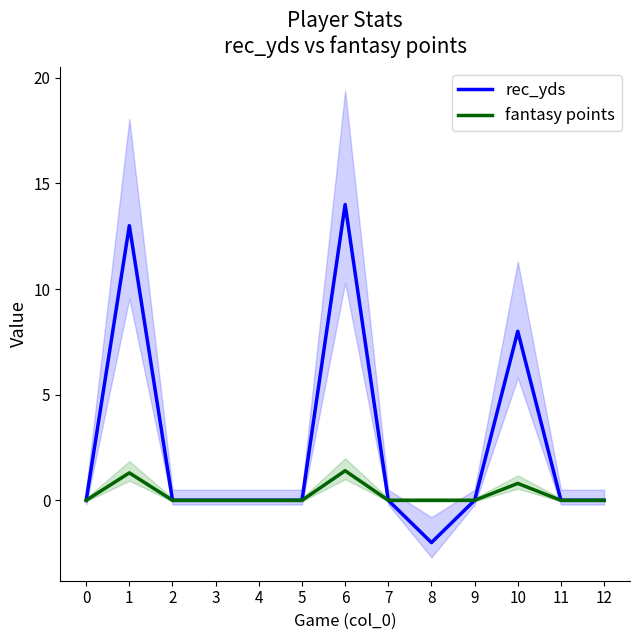

True or false: fantasy points and rec_yds cross at least once.

False